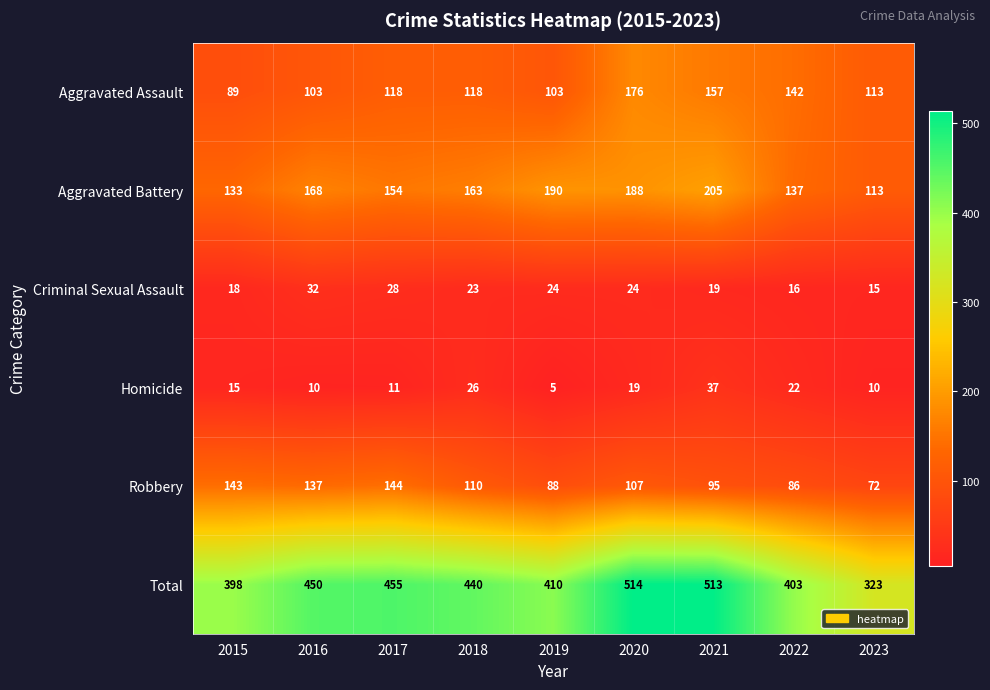

Which series changed the most between 2016 and 2022?

Robbery